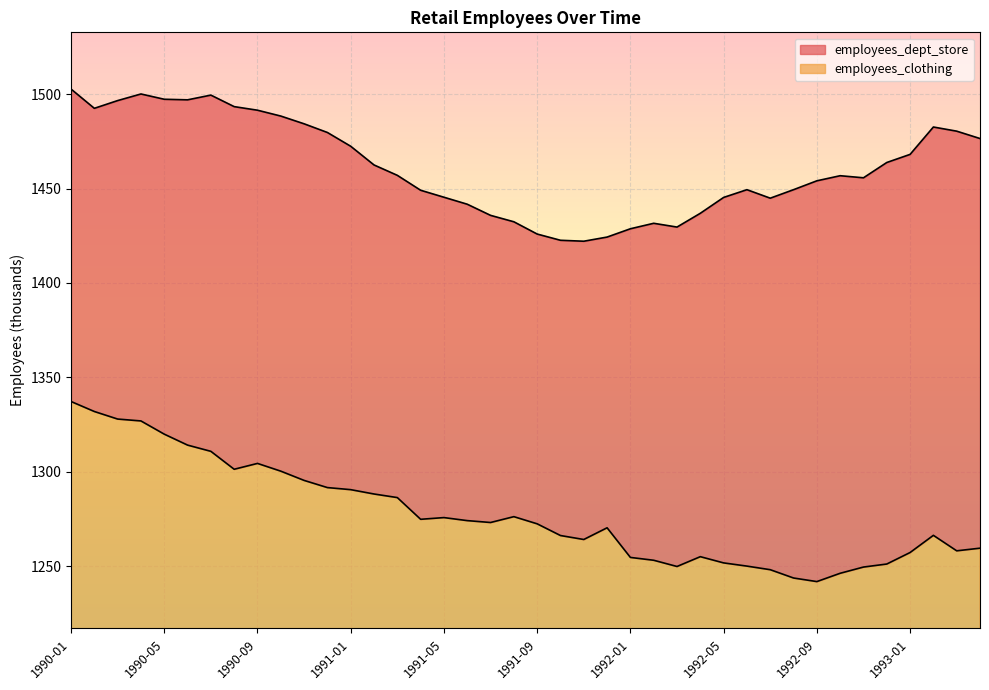

Reading left to right, transcribe all the data shown in this chart.

employees_dept_store: 1990-01=1502.7	1990-02=1492.5	1990-03=1496.6	1990-04=1500.1	1990-05=1497.3	1990-06=1497.0	1990-07=1499.5	1990-08=1493.4	1990-09=1491.5	1990-10=1488.4	1990-11=1484.3	1990-12=1479.7	1991-01=1472.4	1991-02=1462.5	1991-03=1457.0	1991-04=1449.1	1991-05=1445.4	1991-06=1441.7	1991-07=1435.8	1991-08=1432.4	1991-09=1425.9	1991-10=1422.6	1991-11=1422.1	1991-12=1424.3	1992-01=1428.7	1992-02=1431.6	1992-03=1429.6	1992-04=1436.9	1992-05=1445.3	1992-06=1449.4	1992-07=1444.9	1992-08=1449.4	1992-09=1454.1	1992-10=1456.8	1992-11=1455.7	1992-12=1463.8	1993-01=1468.1	1993-02=1482.6	1993-03=1480.4	1993-04=1476.5
employees_clothing: 1990-01=1337.2	1990-02=1331.9	1990-03=1327.9	1990-04=1326.9	1990-05=1319.9	1990-06=1314.1	1990-07=1310.8	1990-08=1301.3	1990-09=1304.4	1990-10=1300.3	1990-11=1295.4	1990-12=1291.6	1991-01=1290.5	1991-02=1288.2	1991-03=1286.3	1991-04=1274.8	1991-05=1275.7	1991-06=1274.1	1991-07=1273.1	1991-08=1276.2	1991-09=1272.4	1991-10=1266.2	1991-11=1264.1	1991-12=1270.3	1992-01=1254.6	1992-02=1253.1	1992-03=1249.8	1992-04=1255.0	1992-05=1251.7	1992-06=1250.0	1992-07=1248.1	1992-08=1243.7	1992-09=1241.8	1992-10=1246.2	1992-11=1249.5	1992-12=1251.1	1993-01=1257.2	1993-02=1266.3	1993-03=1258.1	1993-04=1259.5